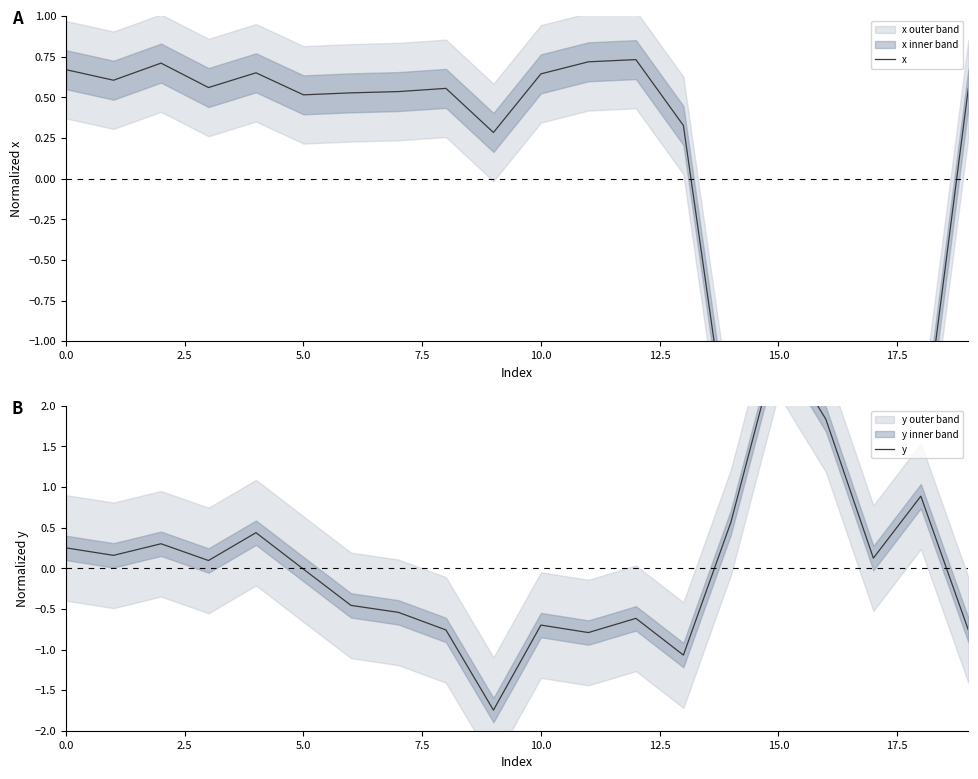

Reading right to left, list all the values displayed in this chart.

x: 0.6	-1.7	-1.8	-1.8	-1.6	-1.7	0.3	0.7	0.7	0.6	0.3	0.6	0.5	0.5	0.5	0.7	0.6	0.7	0.6	0.7
y: -0.8	0.9	0.1	1.8	2.8	0.6	-1.1	-0.6	-0.8	-0.7	-1.7	-0.8	-0.5	-0.5	-0.0	0.4	0.1	0.3	0.2	0.3